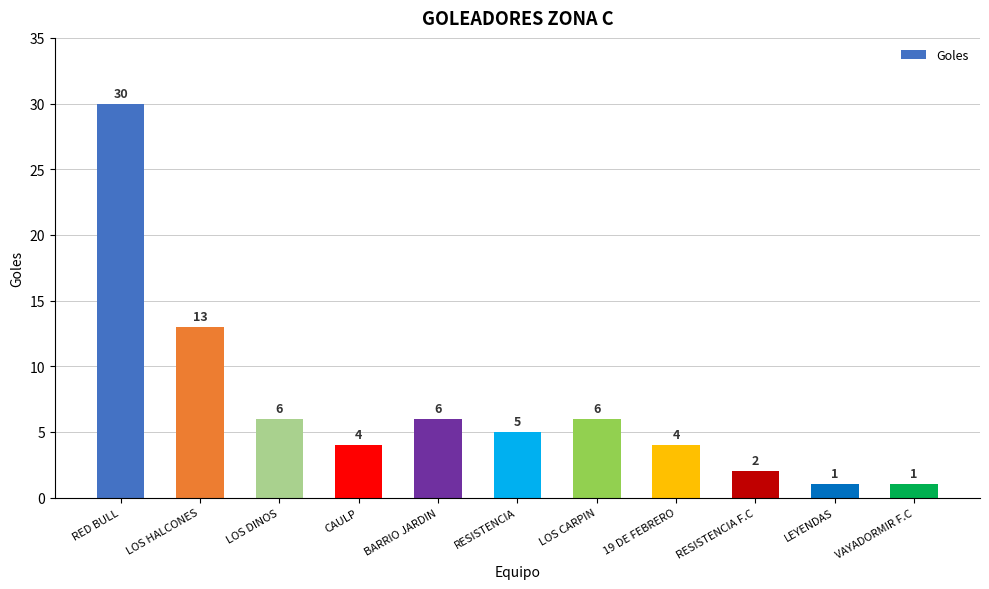

Reading right to left, extract all data points from this chart.

1	1	2	4	6	5	6	4	6	13	30